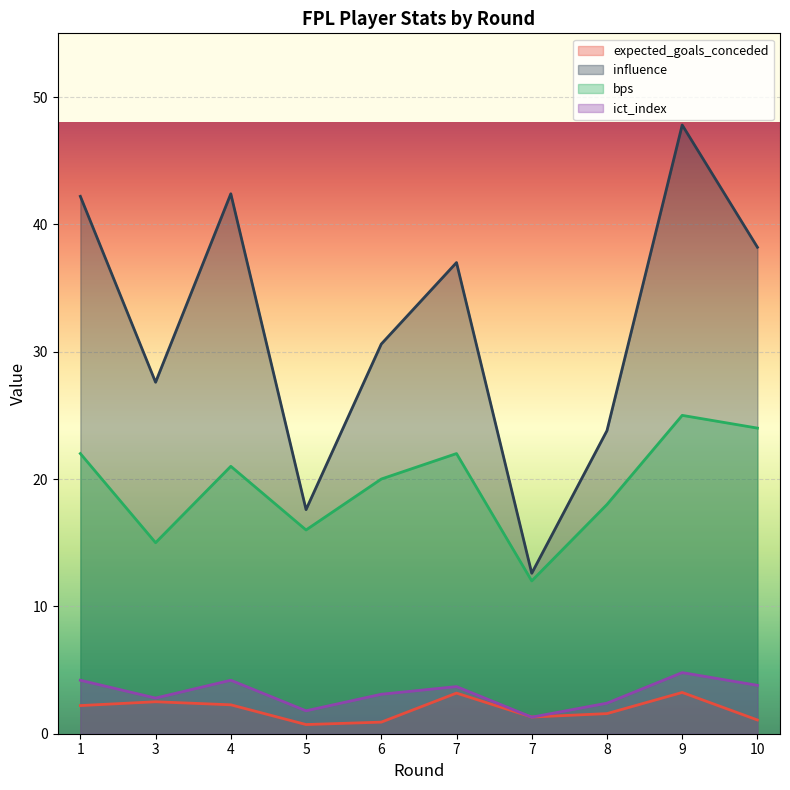

Where is ict_index nearest to the value 3?

6